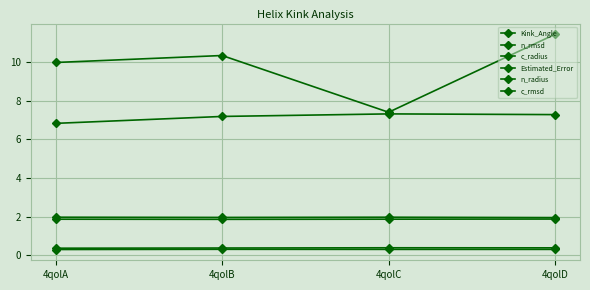

Which series has the largest total across all categories?

Kink_Angle